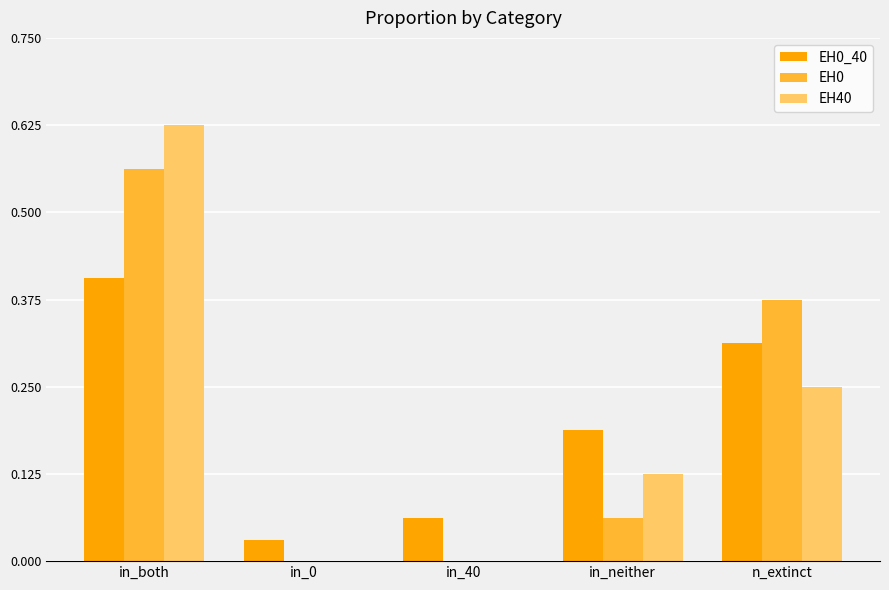

What is the sum of all EH0 values?

1.0